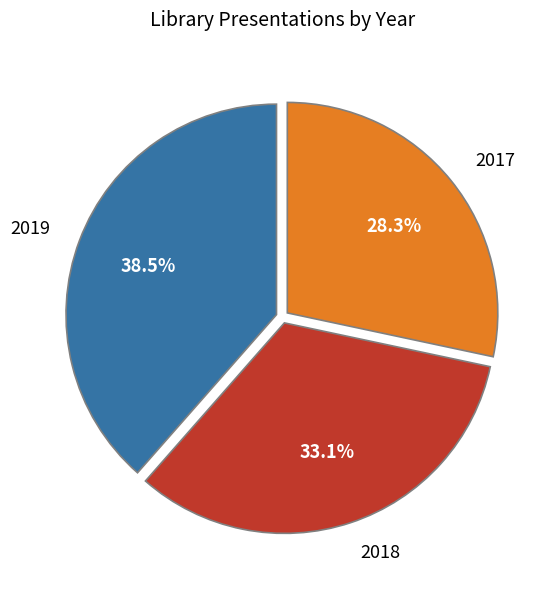

To the nearest percent, what is the average slice percentage?

33%